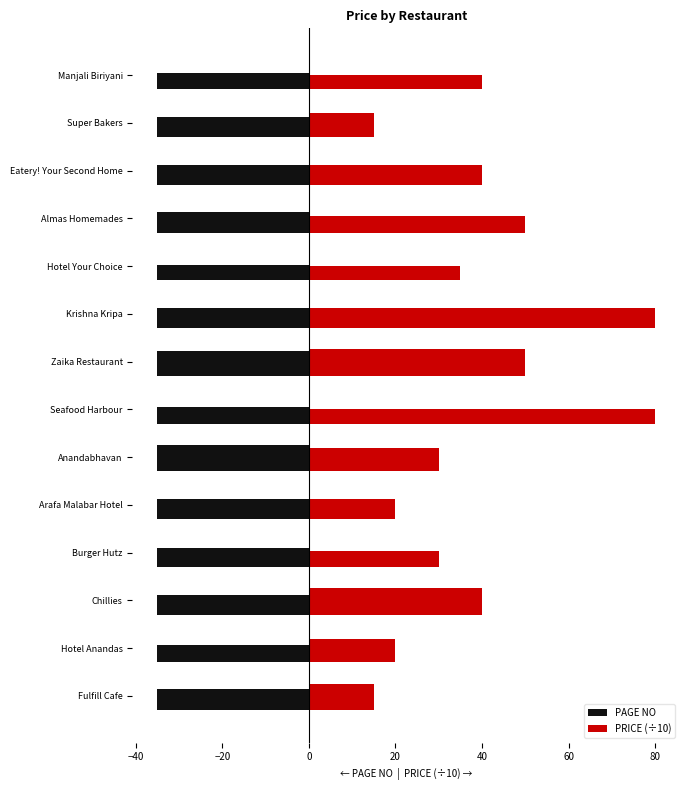

List the series in order of their overall mean, lowest first.

PAGE NO, PRICE (÷10)